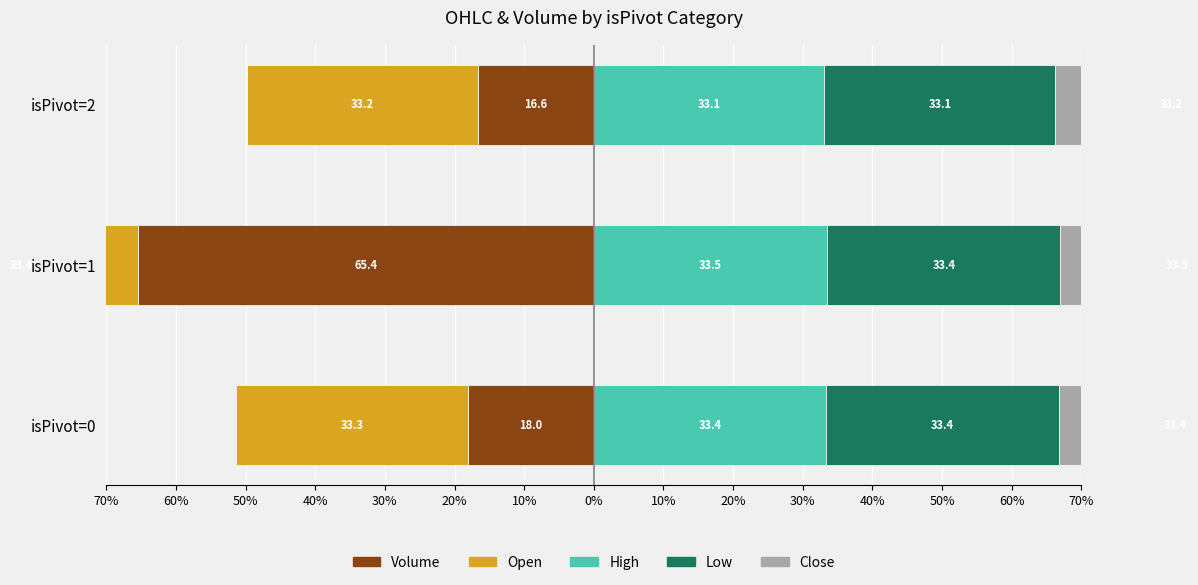

What is the lowest value of the Open series?

-33.4